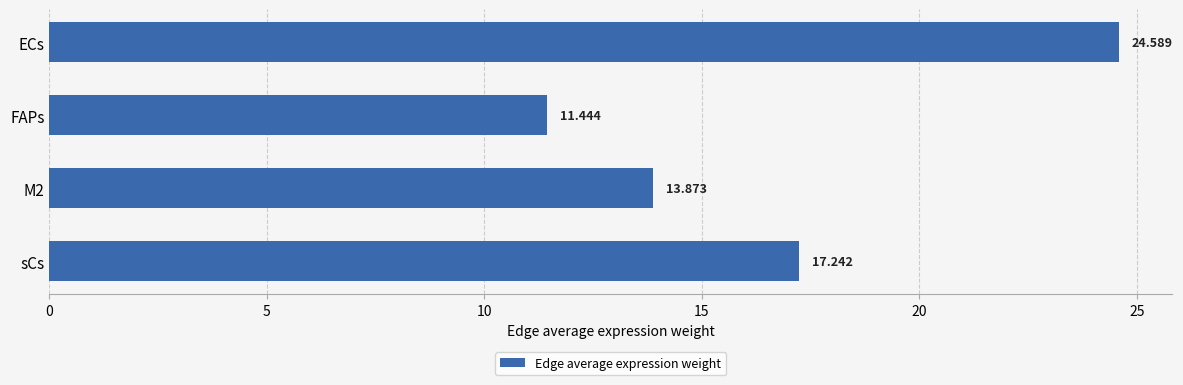

What is the minimum value shown in the chart?

11.4